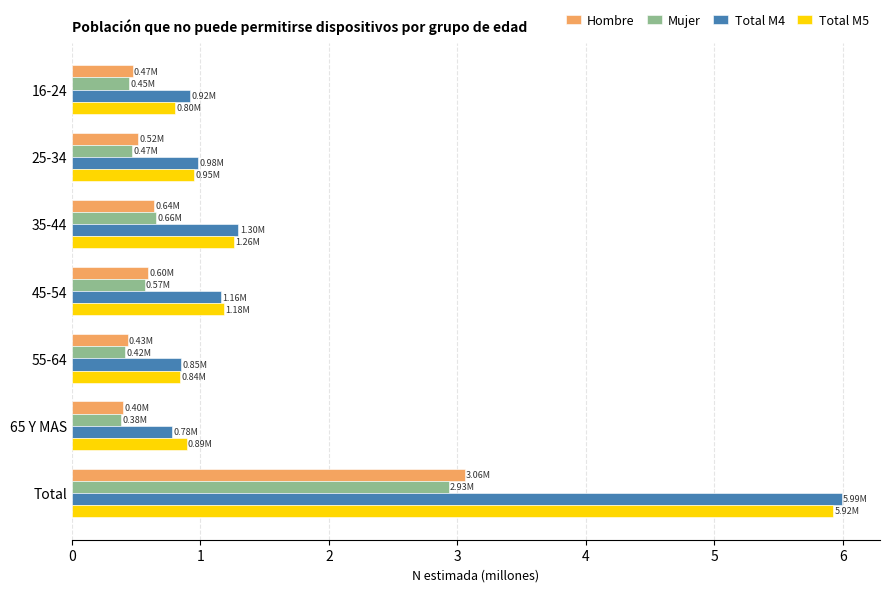

What is the spread (max minus min) of values at 55-64?

0.4